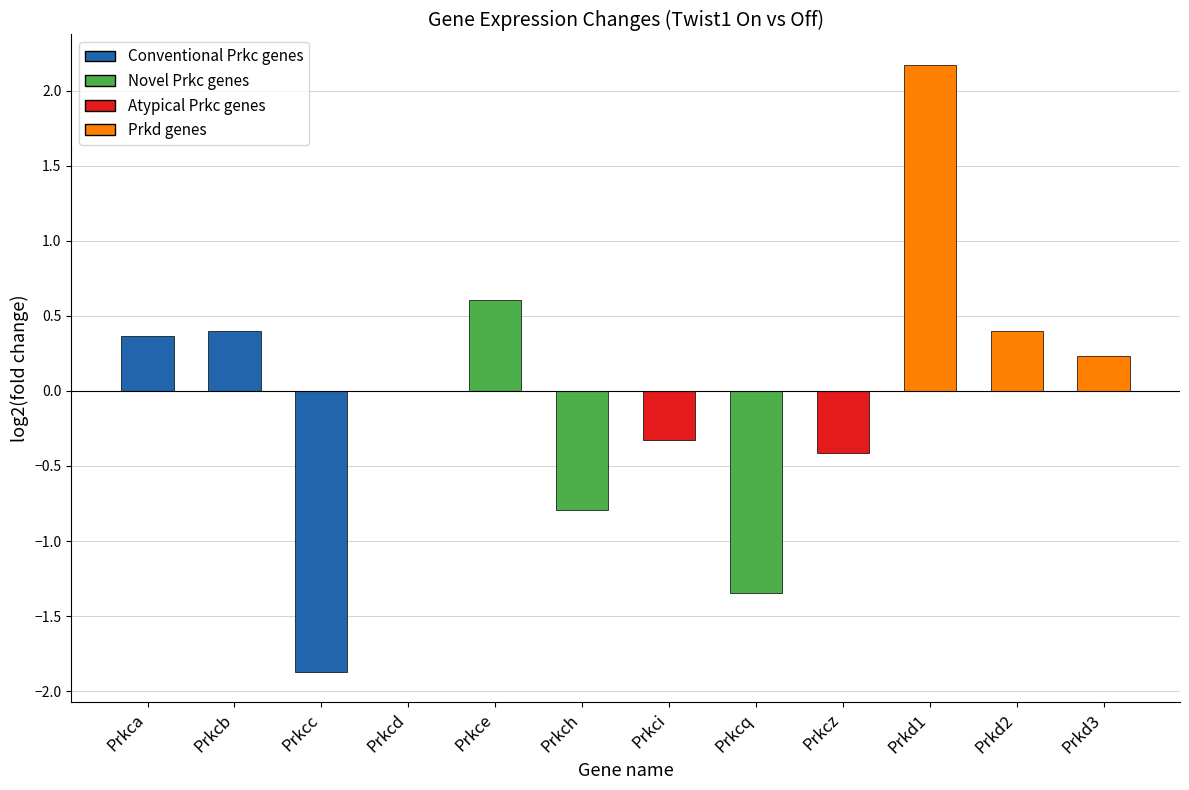

The value at Prkch is -0.8. True or false?

True